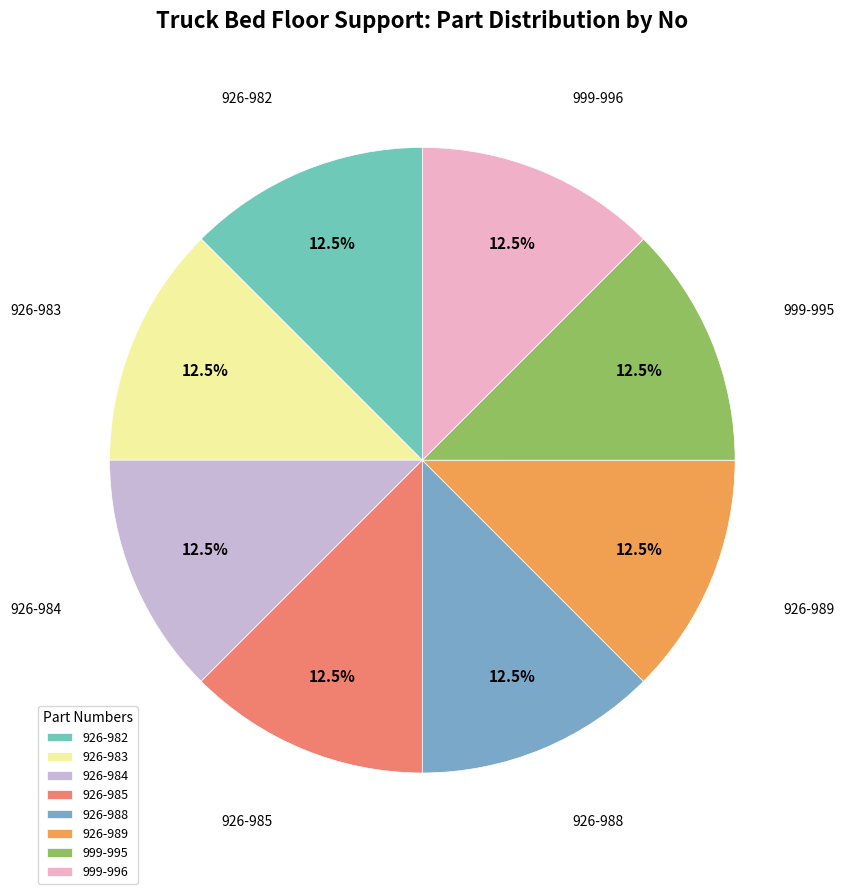

What is the ratio of the value at 926-983 to the value at 999-996?

1.0